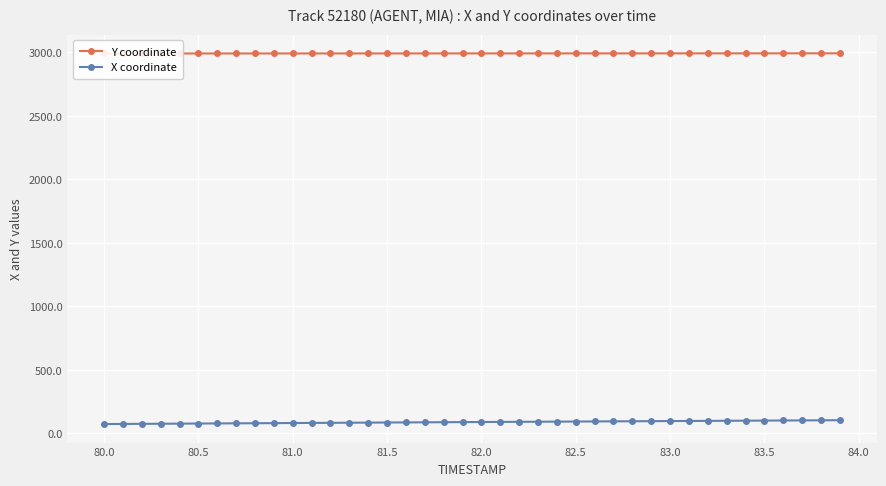

How many data points in Y coordinate are above 2992?

25